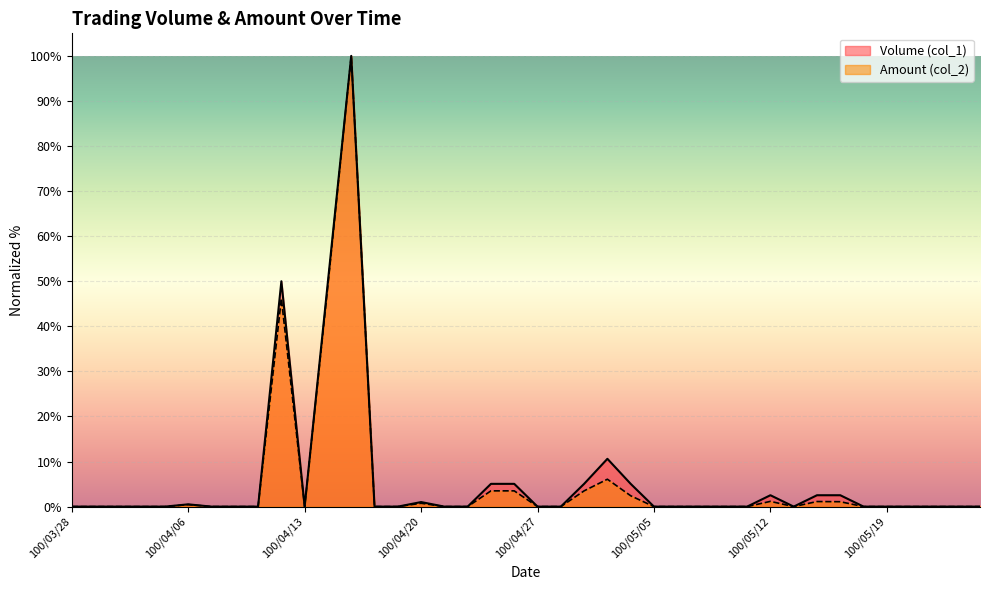

True or false: Amount (col_2) and Volume (col_1) intersect in this chart.

False